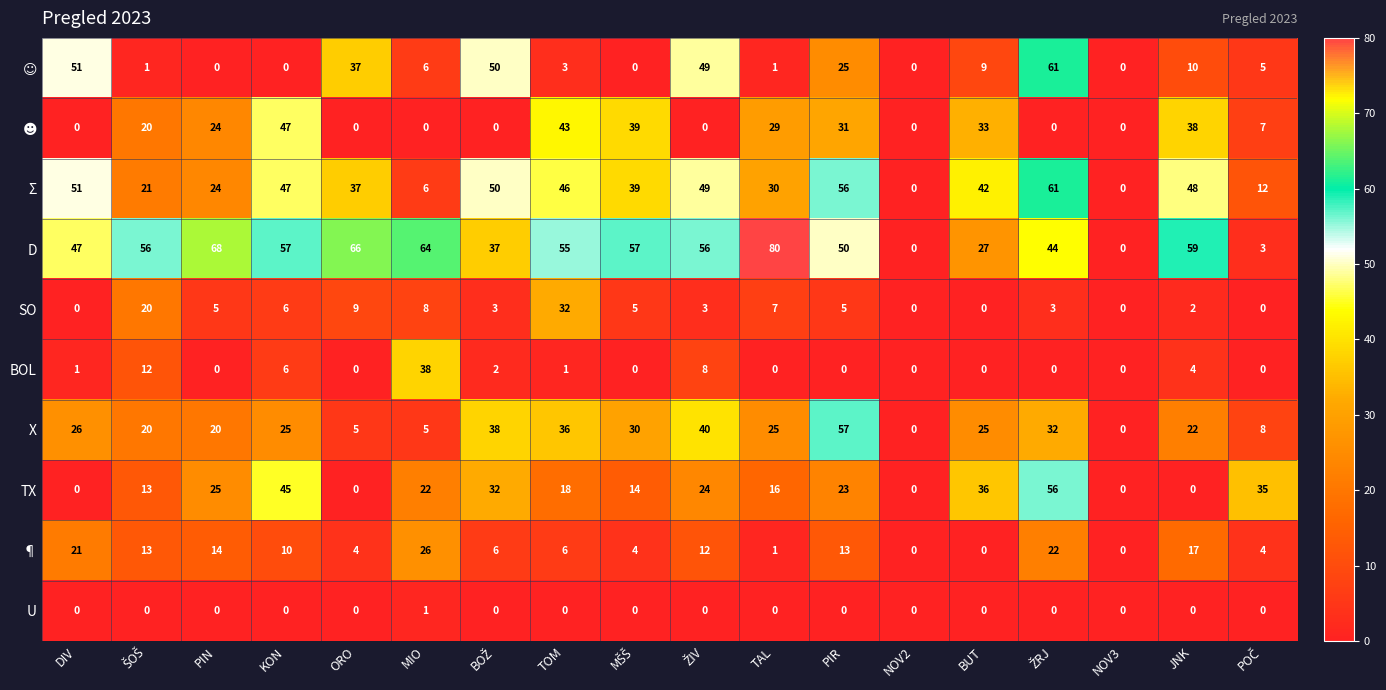

The value of U at DIV is 0. True or false?

True